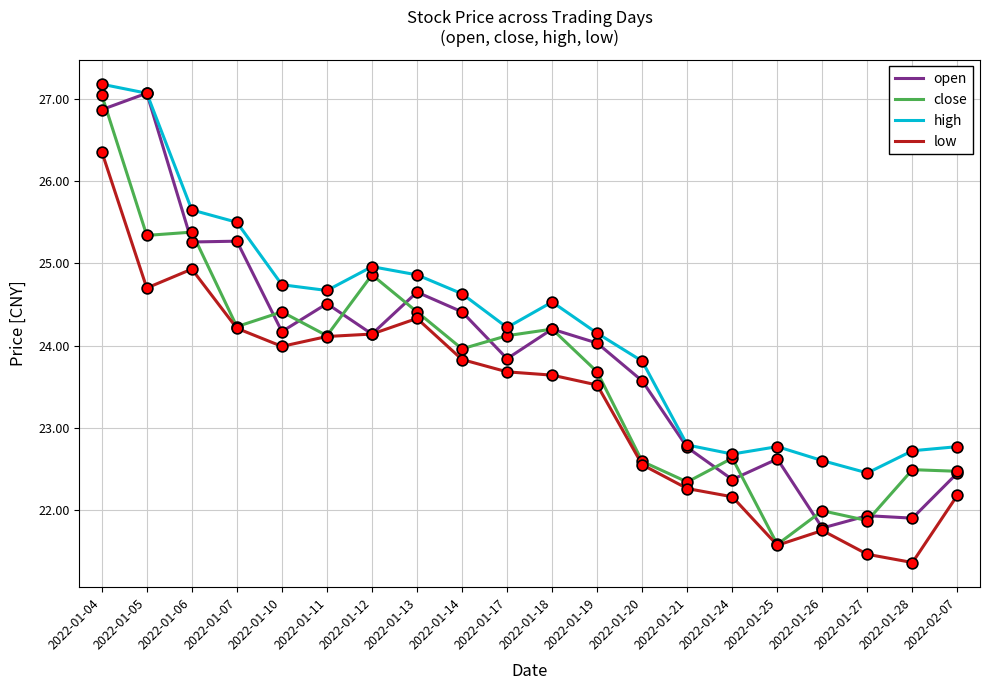

Which series has the largest total across all categories?

high